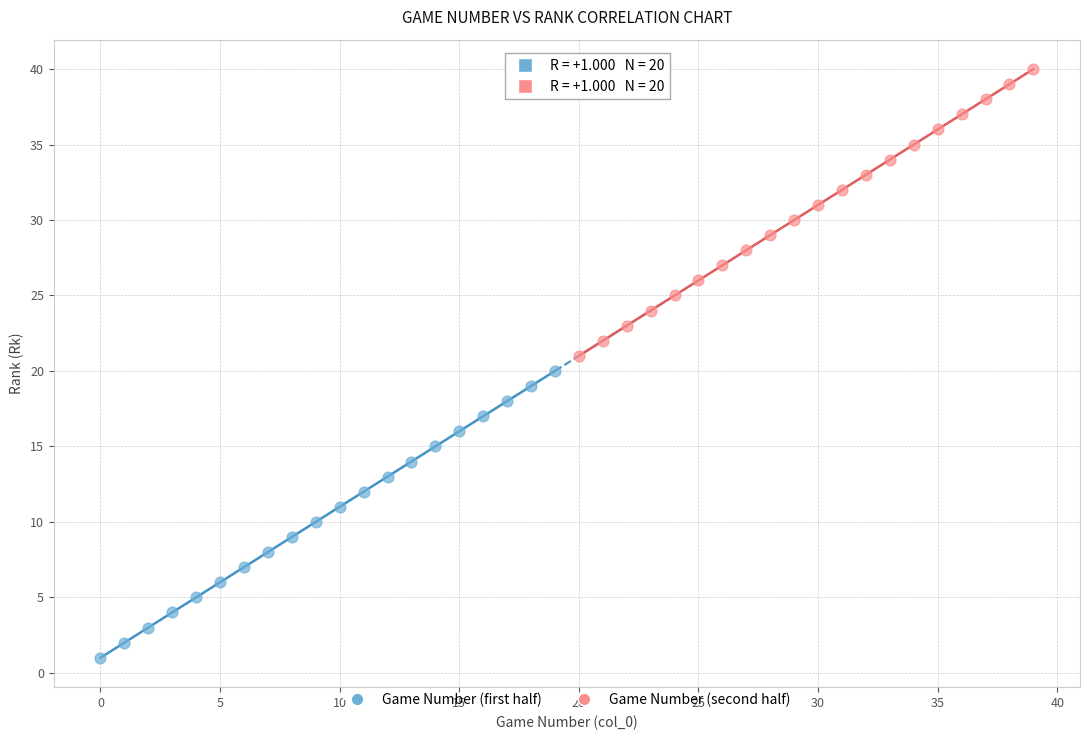

What are all the series names shown in the legend?

Game Number (first half), Game Number (second half)